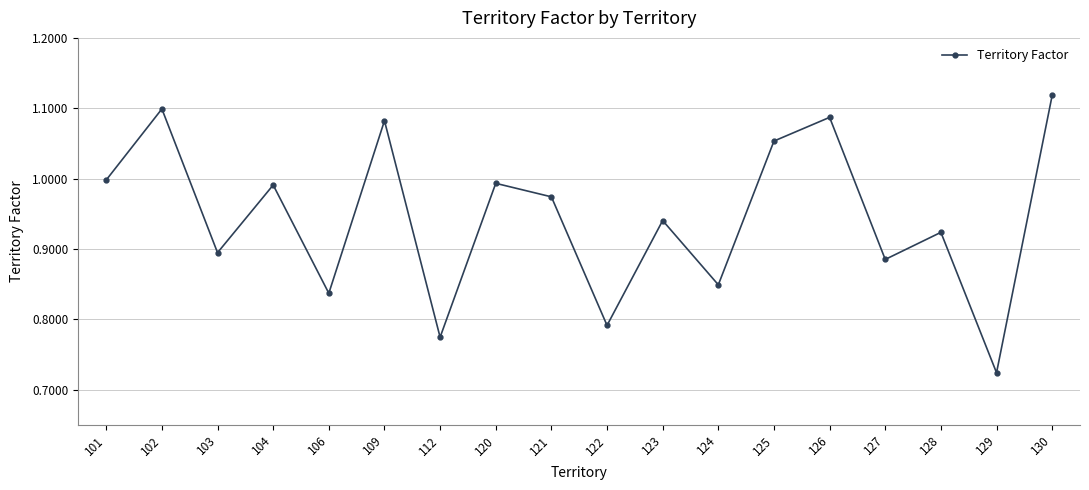

Where is the data nearest to the value 0?

129